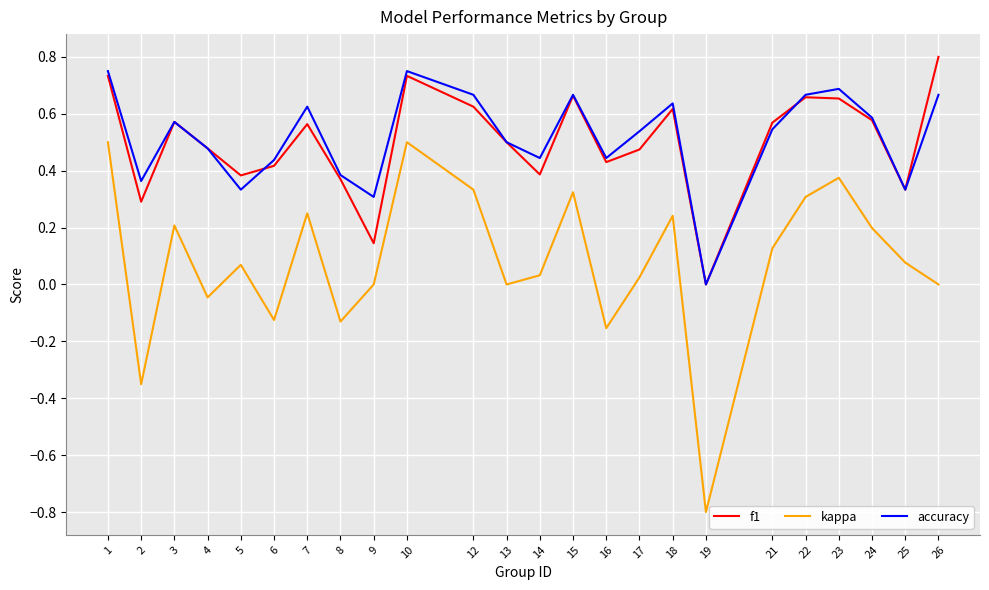

How many lines are shown in the chart?

3